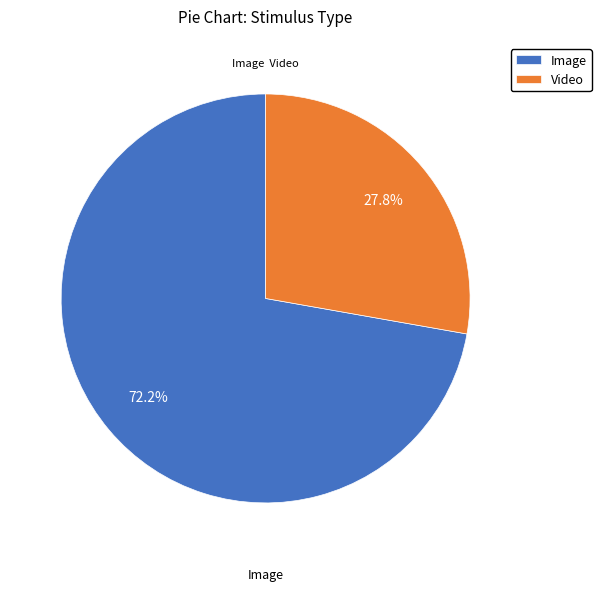

Rank the categories by value from highest to lowest.

Image, Video